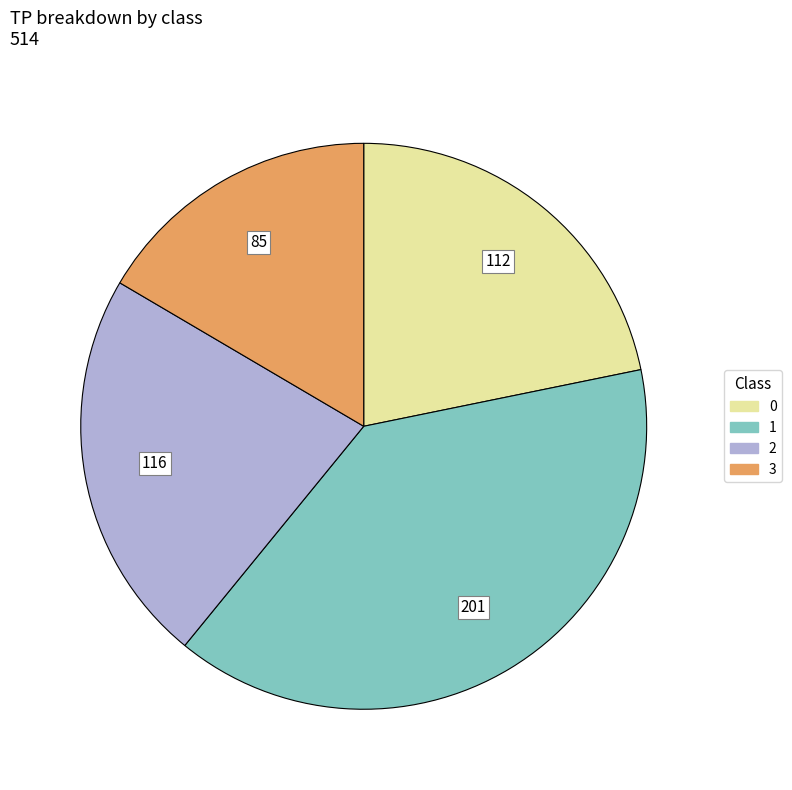

What is the ratio of the value at 2 to the value at 1?

0.6